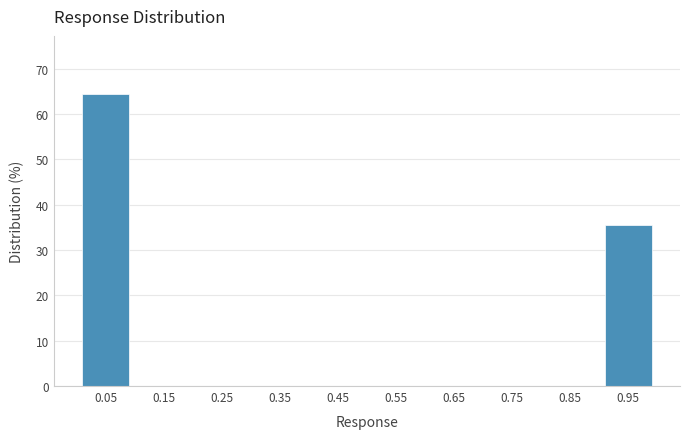

Reading left to right, transcribe this chart: for each bar, give the range it covers on the x-axis and its height. The values are not printed on the chart, so give them approximately, as read against the axis.

0.0 to 0.1: 64
0.1 to 0.2: 0
0.2 to 0.3: 0
0.3 to 0.4: 0
0.4 to 0.5: 0
0.5 to 0.6: 0
0.6 to 0.7: 0
0.7 to 0.8: 0
0.8 to 0.9: 0
0.9 to 1.0: 36